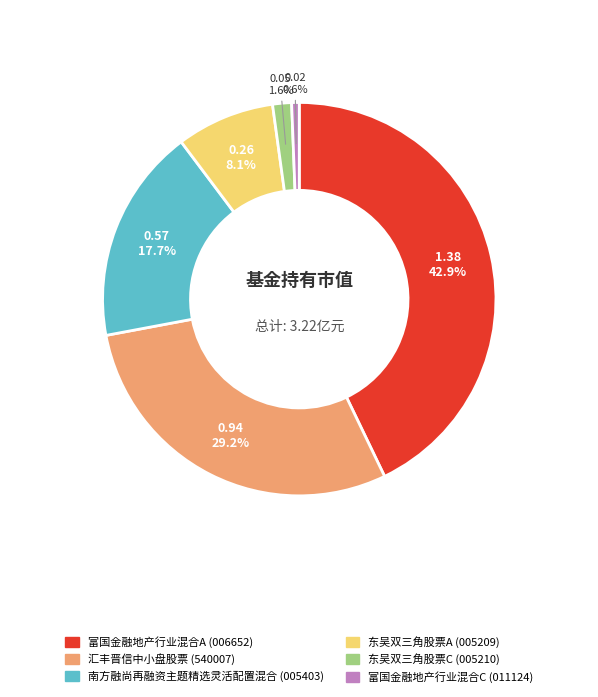

How many segments does this pie chart have?

6